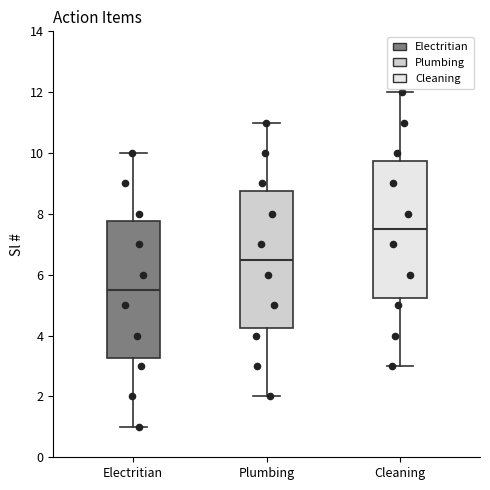

Which box has the highest median line?

Cleaning